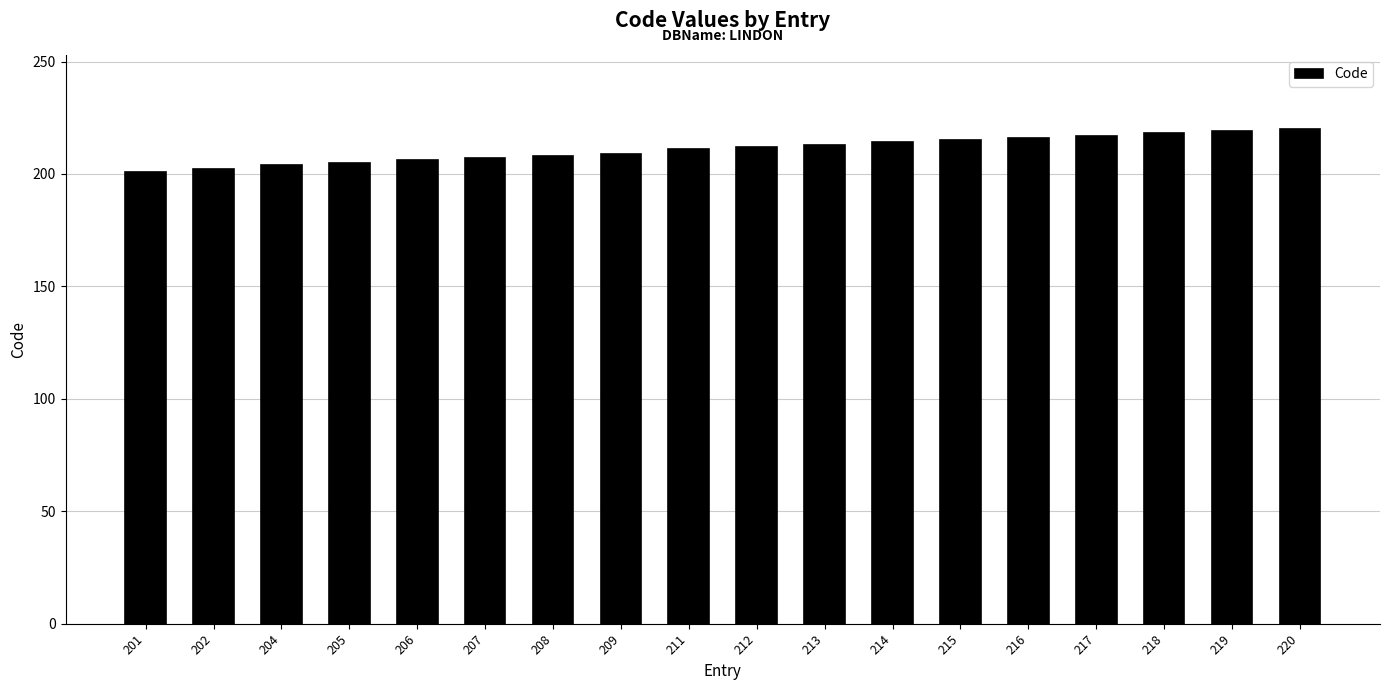

What is the difference between the second highest and minimum values?

18